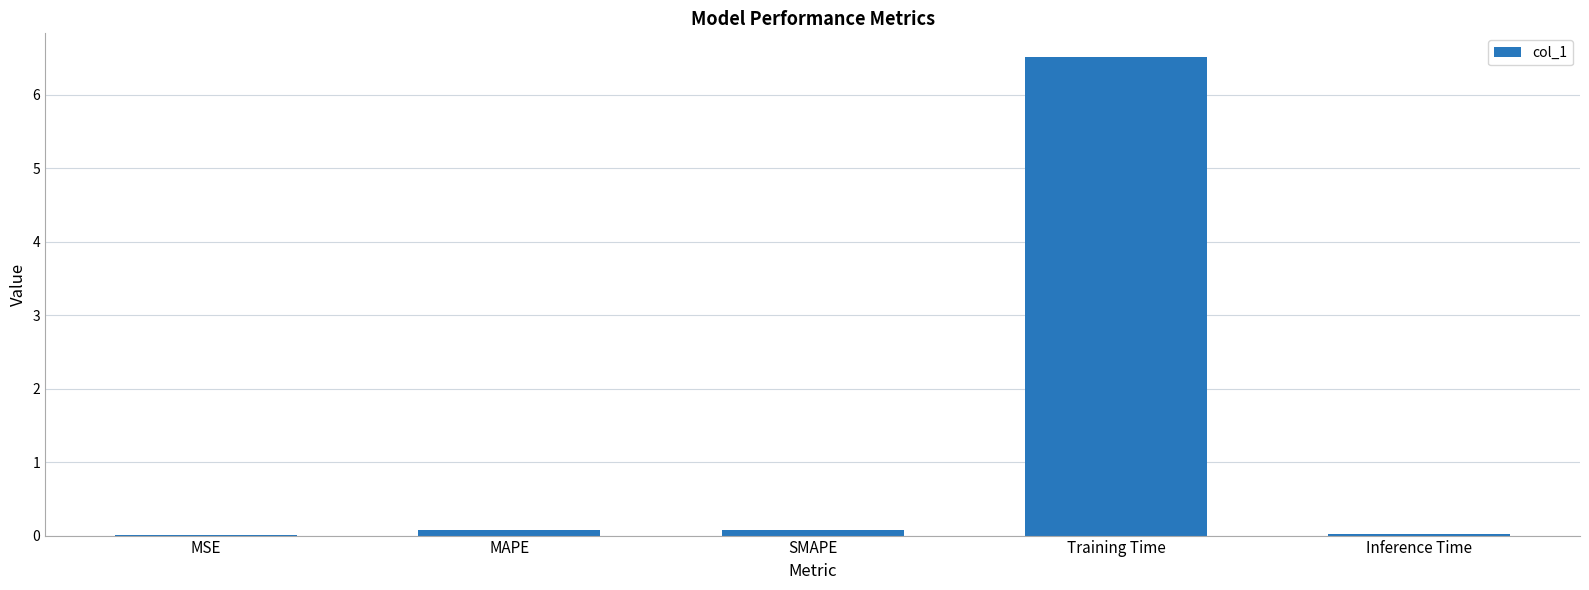

What is the sum of all values?

6.7